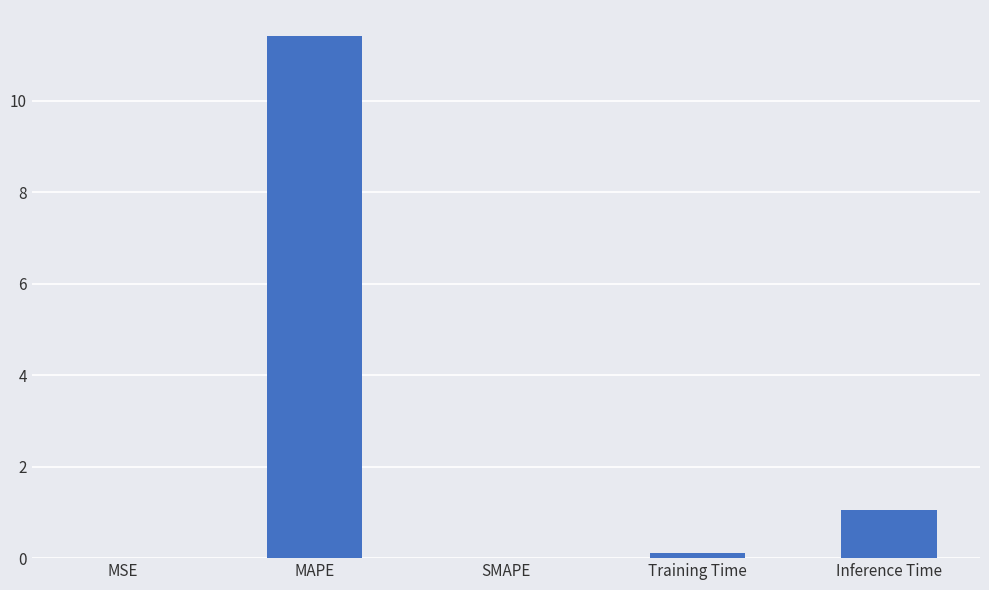

What is the change in value from MSE to MAPE?

+11.4